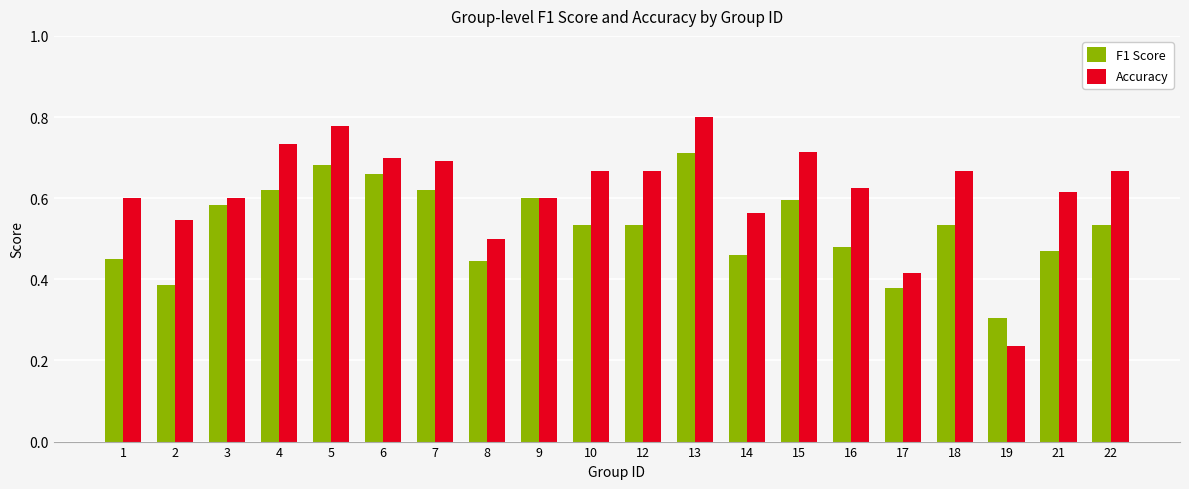

How many Accuracy values are between 0 and 1?

20